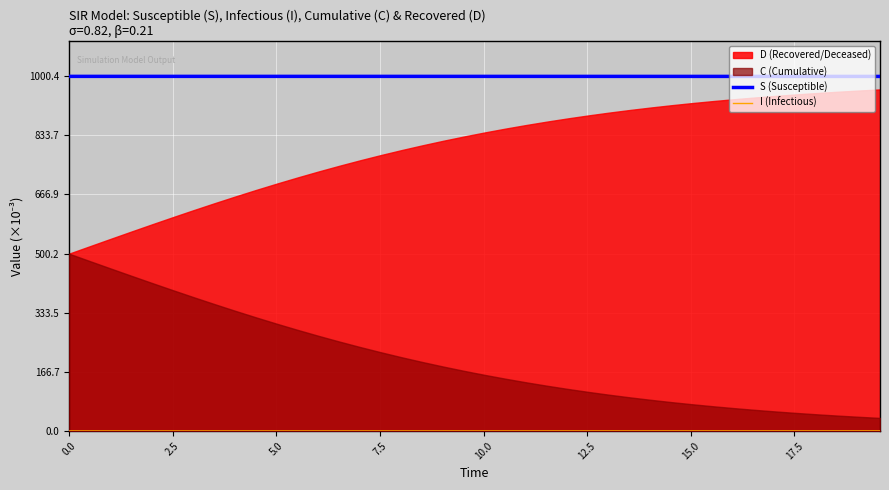

What is the minimum value for S (Susceptible)?

999.6